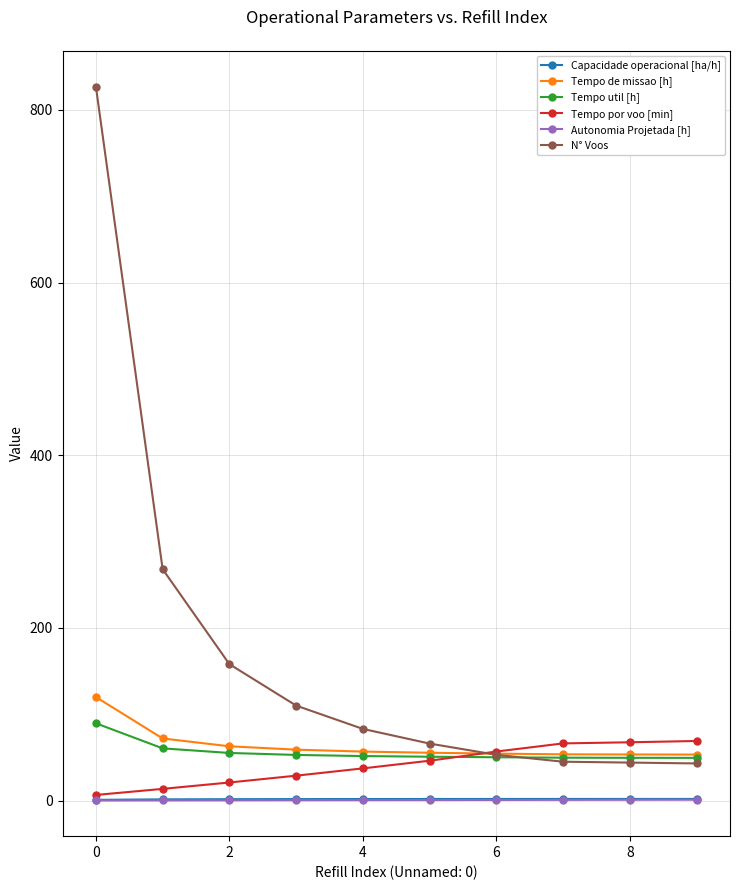

How many categories are shown in the chart?

10